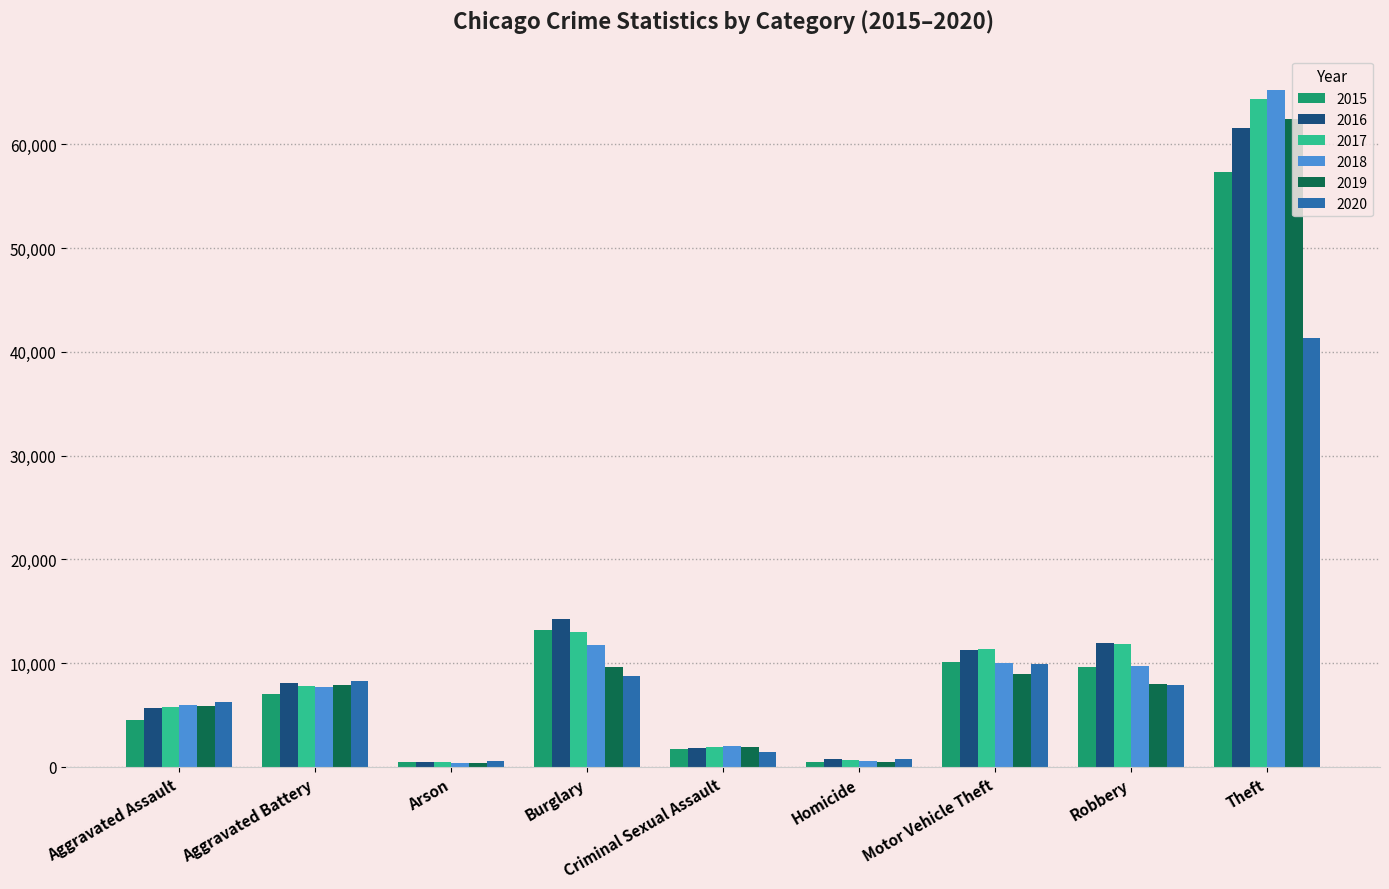

What is the spread (max minus min) of values at Criminal Sexual Assault?

542